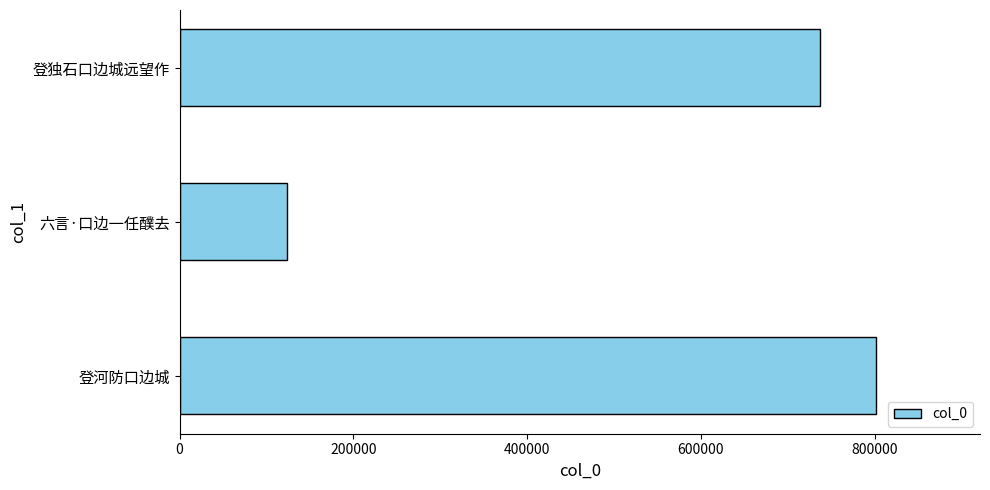

What is the average value?

554047